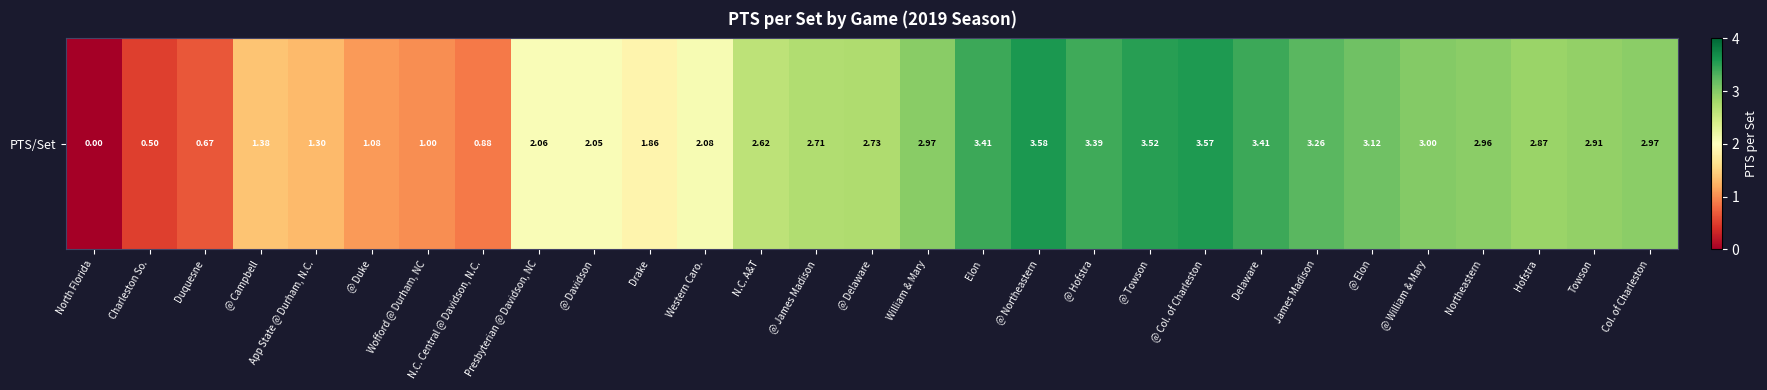

What is the approximate value at Wofford @ Durham, NC?

1.0